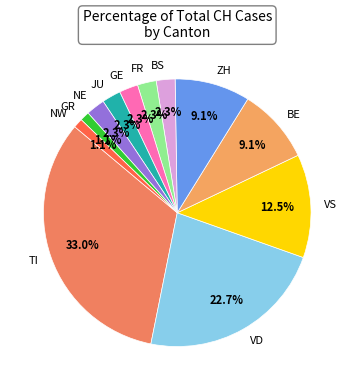

To the nearest percent, what is the average slice percentage?

8%